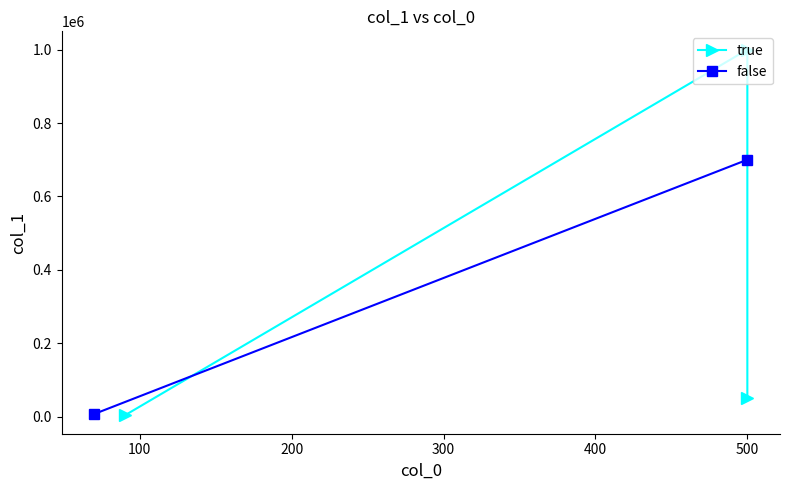

Which has a higher value, 500 or 500?

500